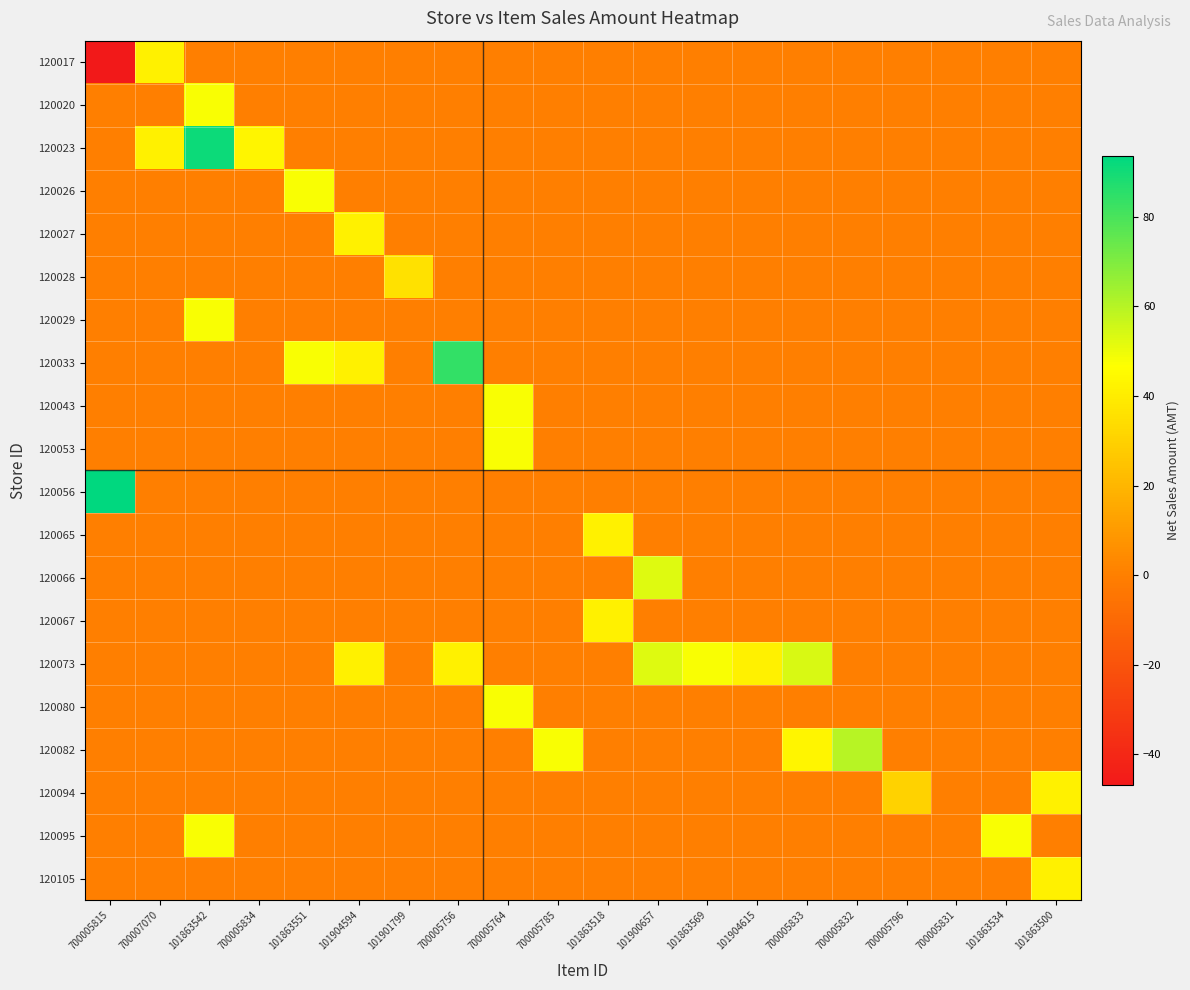

Which series has the largest total across all categories?

120073